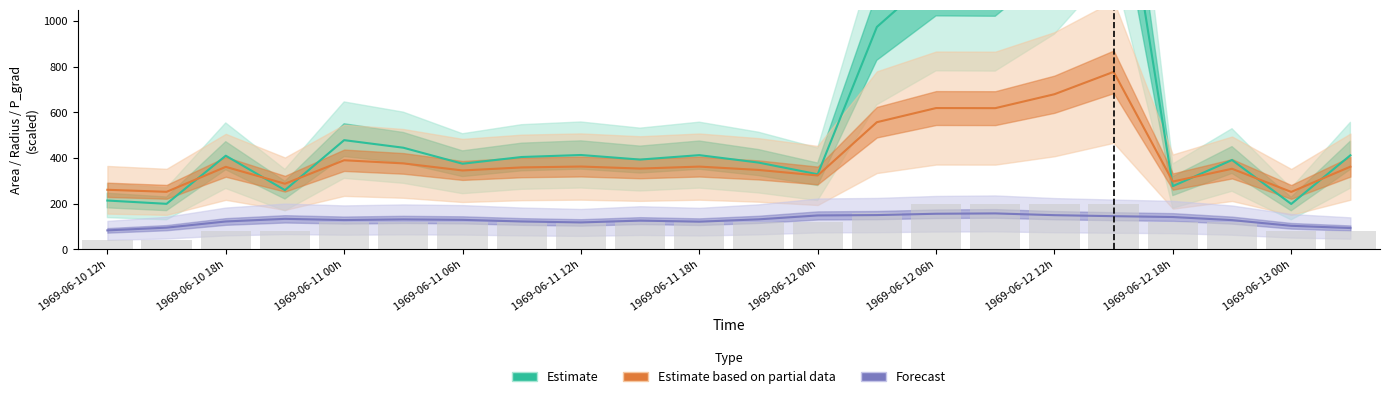

Reading left to right, list all the values displayed in this chart.

area: 213.8	199.4	410.0	259.4	478.1	445.0	375.0	404.4	413.1	393.1	412.5	380.0	328.8	973.8	1202.5	1200.6	1449.4	1897.5	276.9	391.2	198.8	411.9
radius: 260.8	251.9	361.3	287.3	390.1	376.4	345.5	358.8	362.6	353.8	362.4	347.8	323.5	556.7	618.7	618.2	679.2	777.2	296.9	352.9	251.5	362.1
p_grad: 83.1	95.1	122.1	133.6	128.3	131.2	129.2	122.1	117.9	125.9	121.2	131.4	148.5	150.1	155.9	157.4	149.7	145.3	141.6	128.0	103.2	93.4
depth: 40.0	40.0	80.0	80.0	120.0	120.0	120.0	120.0	120.0	120.0	120.0	120.0	120.0	160.0	200.0	200.0	200.0	200.0	120.0	120.0	80.0	80.0